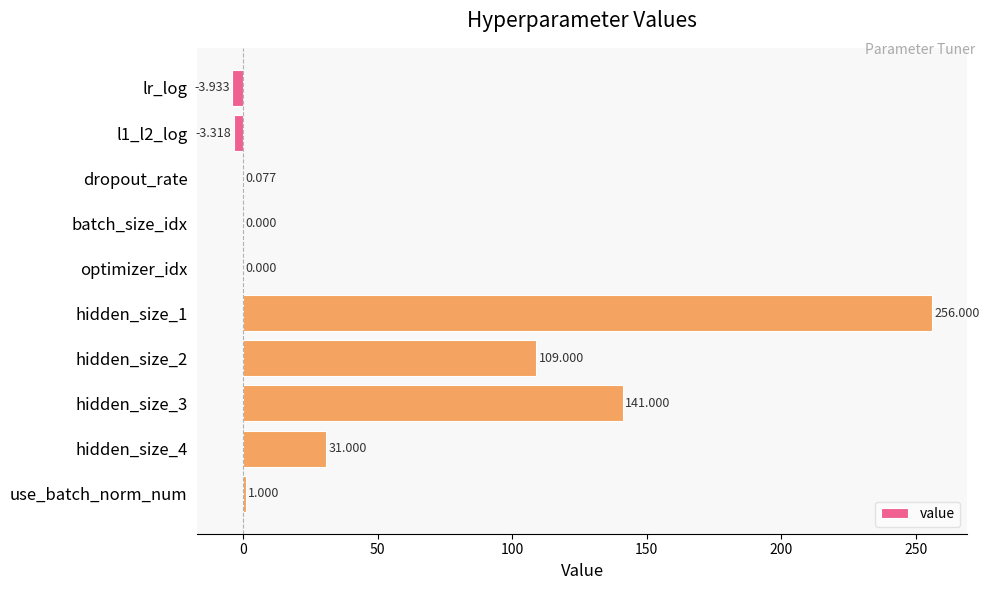

Which has a higher value, optimizer_idx or dropout_rate?

dropout_rate